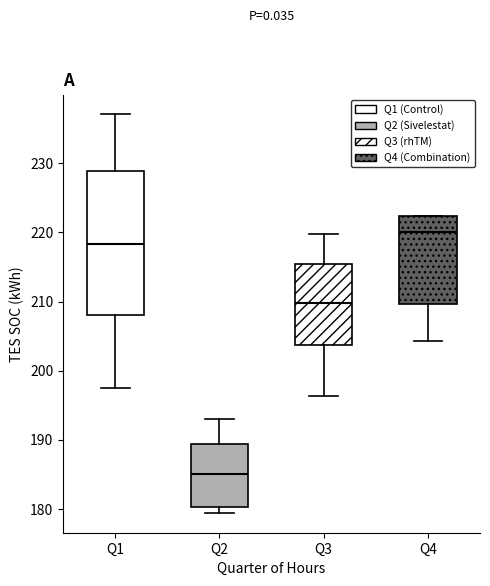

Where is the lower edge of the box for Q3 on the y-axis? The values are not printed on the chart, so give them approximately, as read against the axis.

204